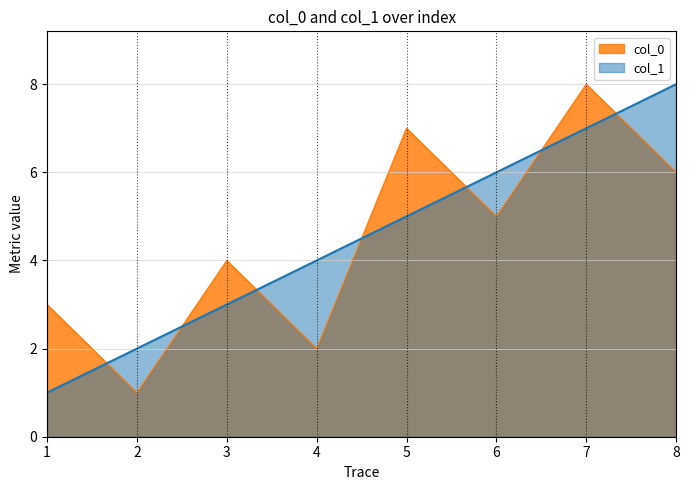

What is the smallest value displayed?

1